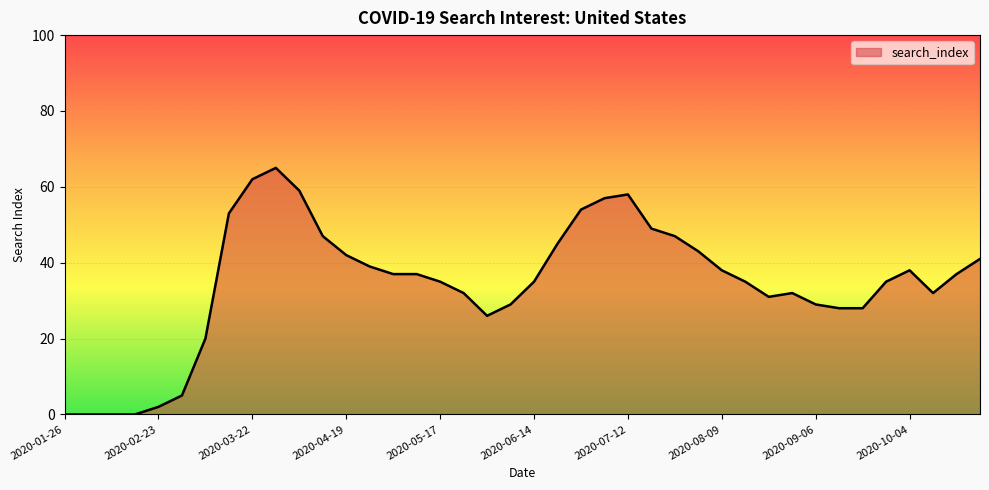

What is the greatest value displayed?

65